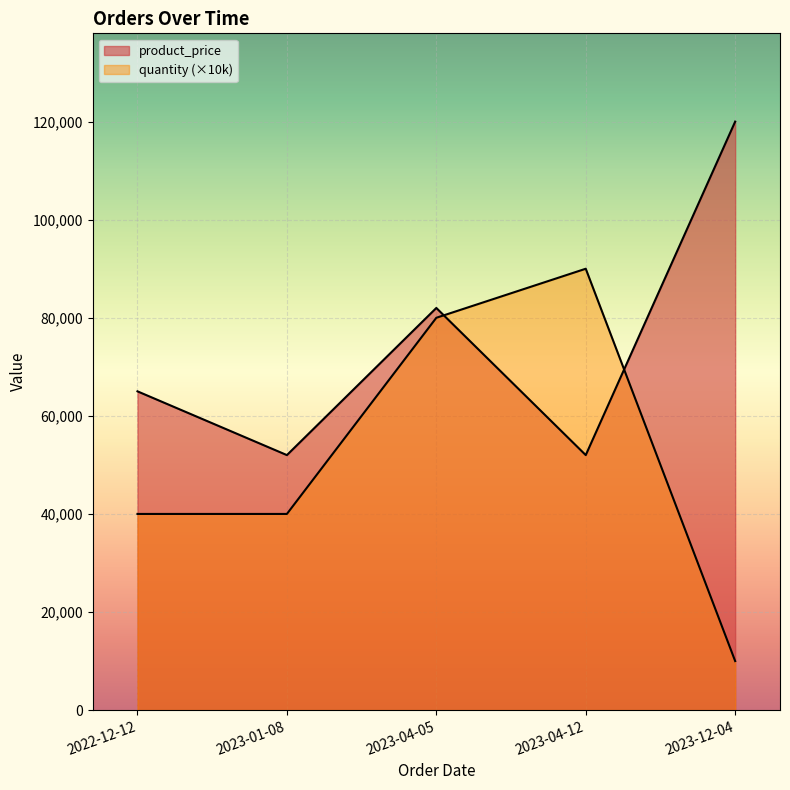

In quantity, how many points are higher than both neighbors (excluding endpoints)?

1